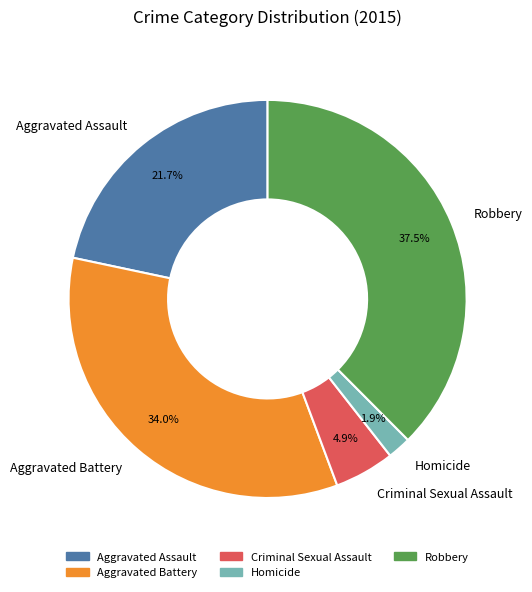

What percentage is the Homicide slice, to the nearest percent?

2%